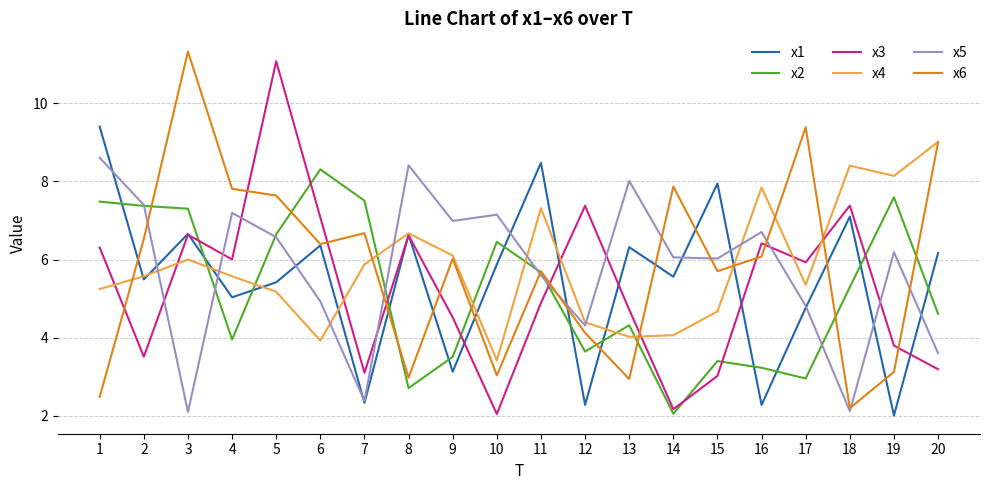

At which category does x1 reach its first local peak?

3